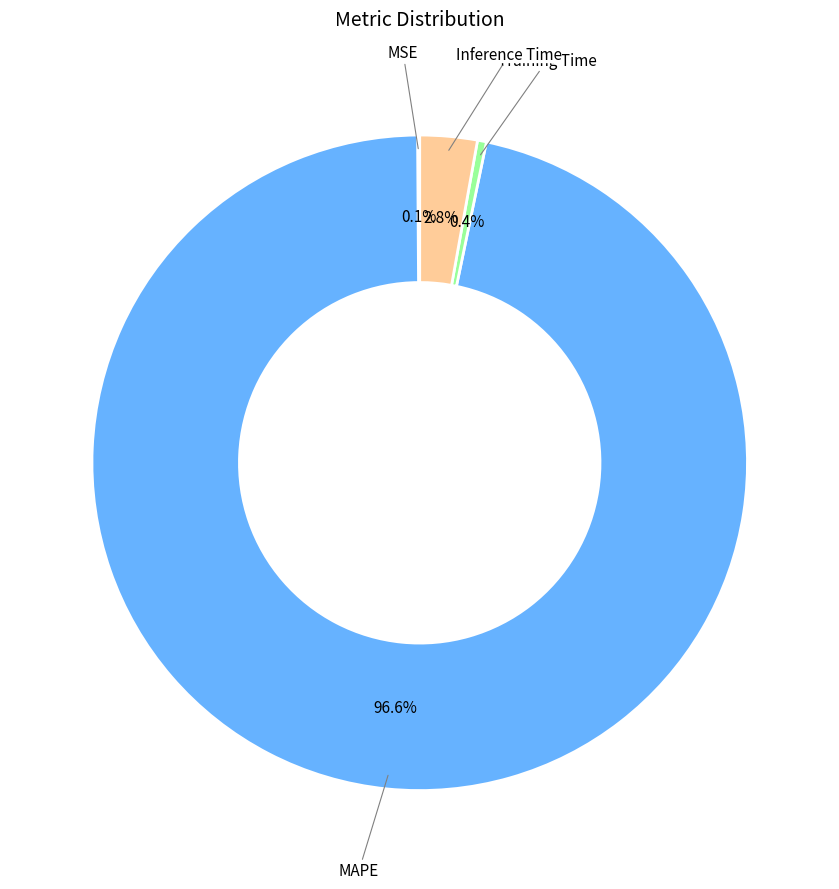

Is there any slice that represents more than half of the pie?

Yes